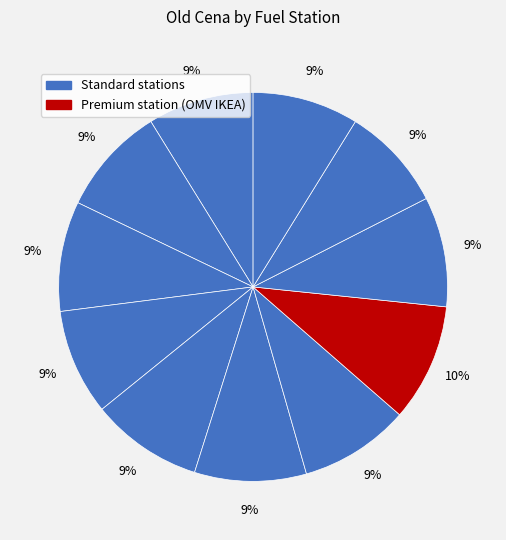

Count the number of slices in the pie.

11